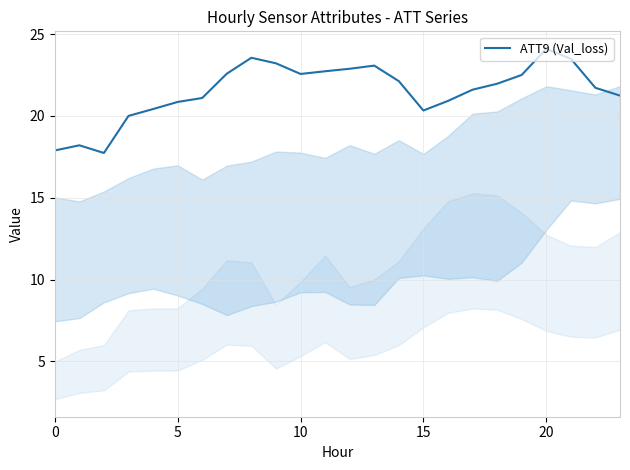

What is the difference between the maximum and minimum values?

6.4